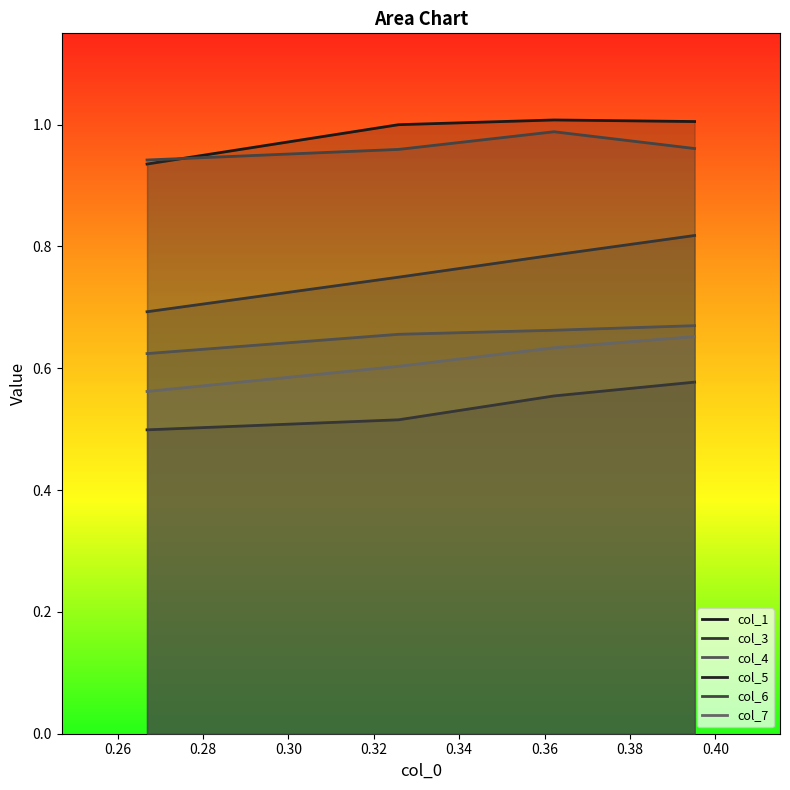

How many lines are shown in the chart?

6